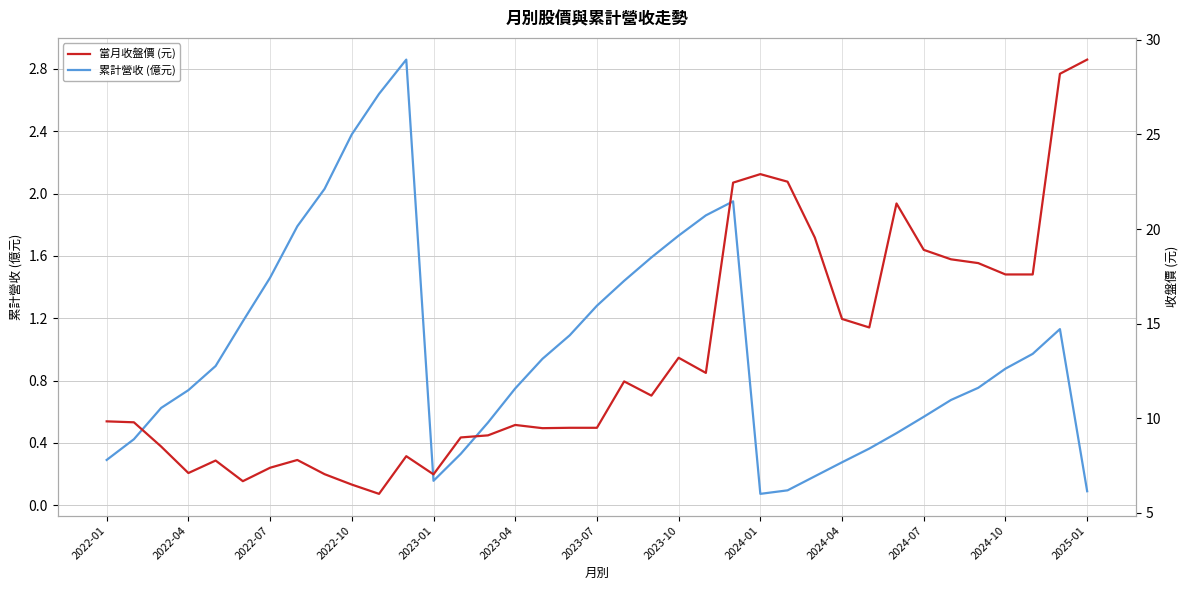

True or false: 累計營收 (億元) has a value of 2.9 at 2023-10.

False